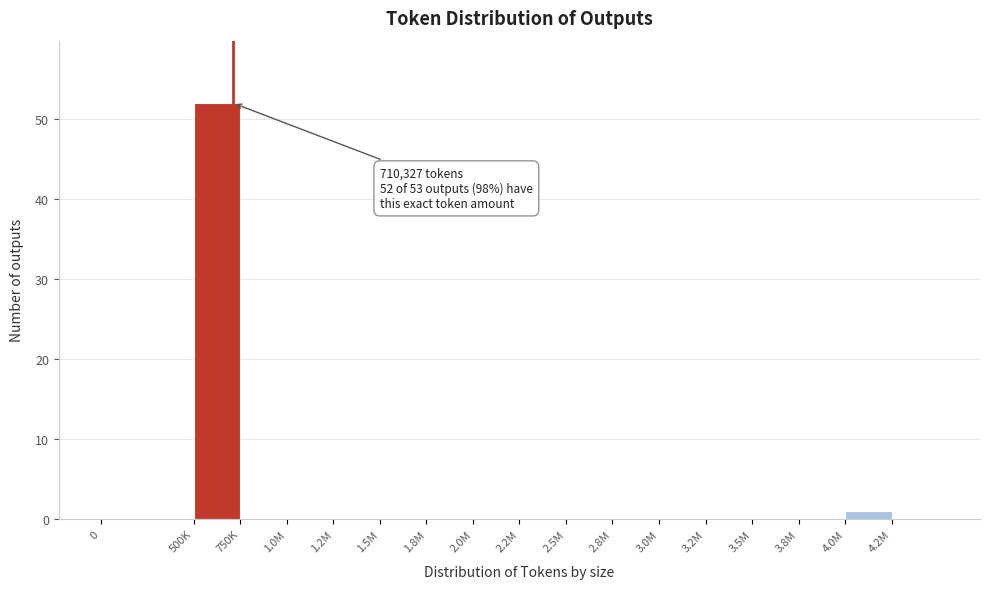

Reading right to left, what are all the values shown in this chart?

4.2M=0	4.0M=1	3.8M=0	3.5M=0	3.2M=0	3.0M=0	2.8M=0	2.5M=0	2.2M=0	2.0M=0	1.8M=0	1.5M=0	1.2M=0	1.0M=0	750K=0	500K=52	0=0